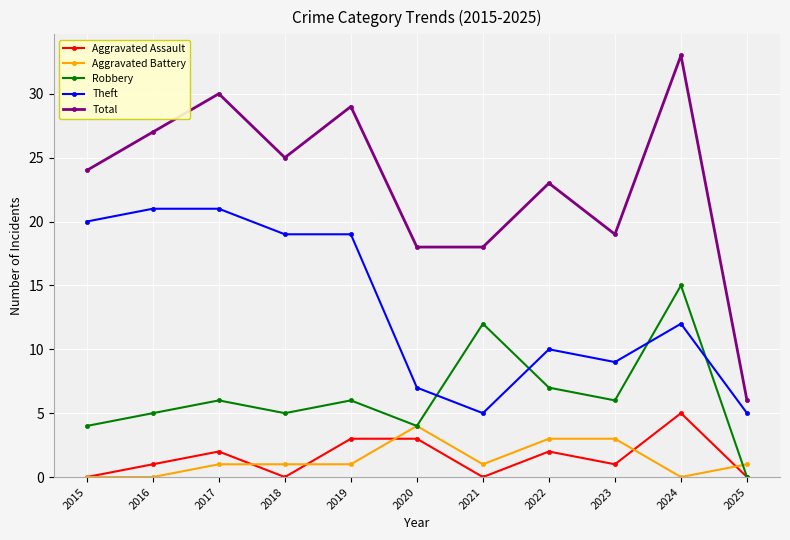

What is the sum of all Aggravated Battery values?

15